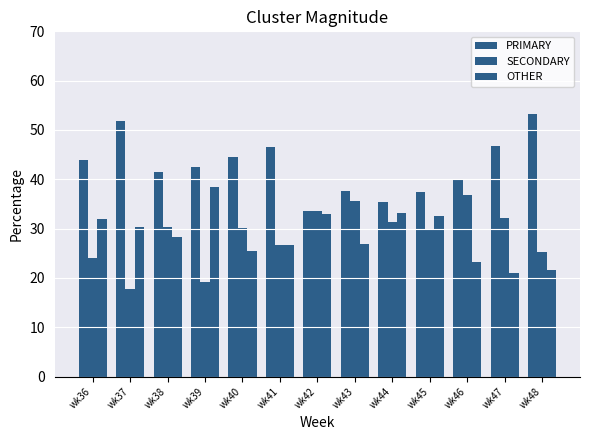

Is it true that PRIMARY equals 41.4 at wk38?

True